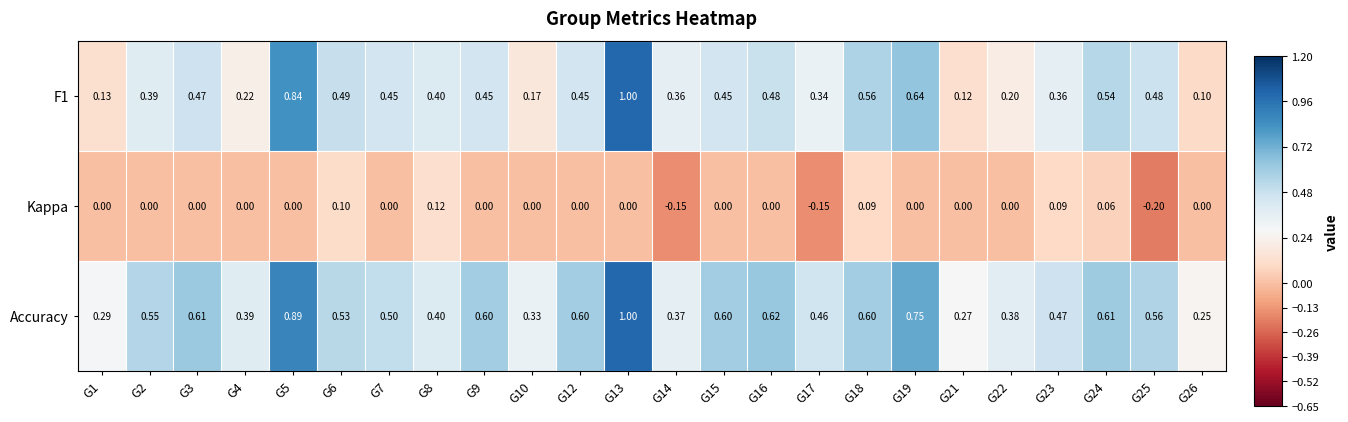

Which series changed the most between G10 and G26?

Accuracy